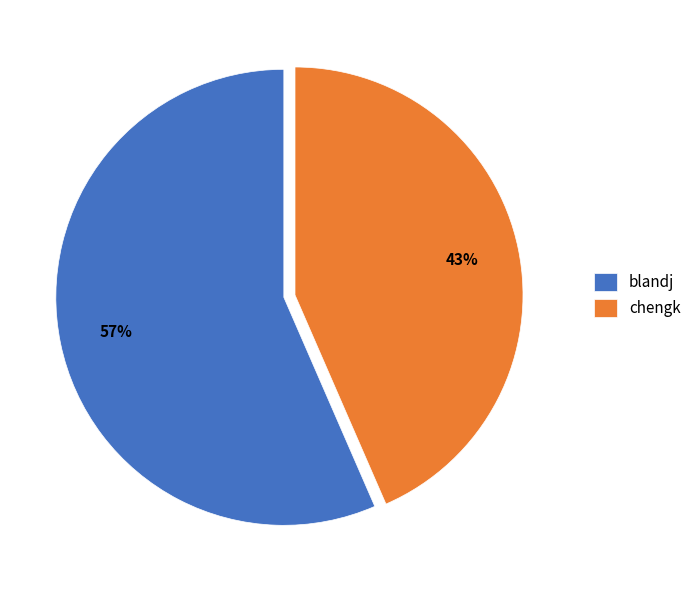

The chengk slice represents 53% of the pie. True or false?

False